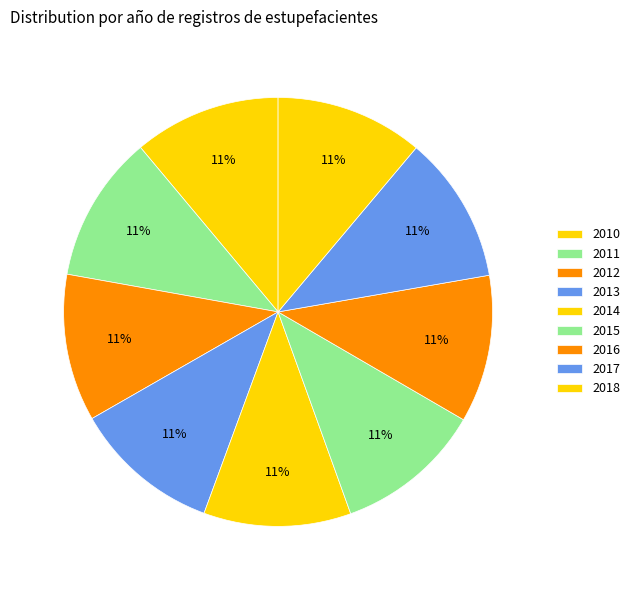

Count the number of slices in the pie.

9